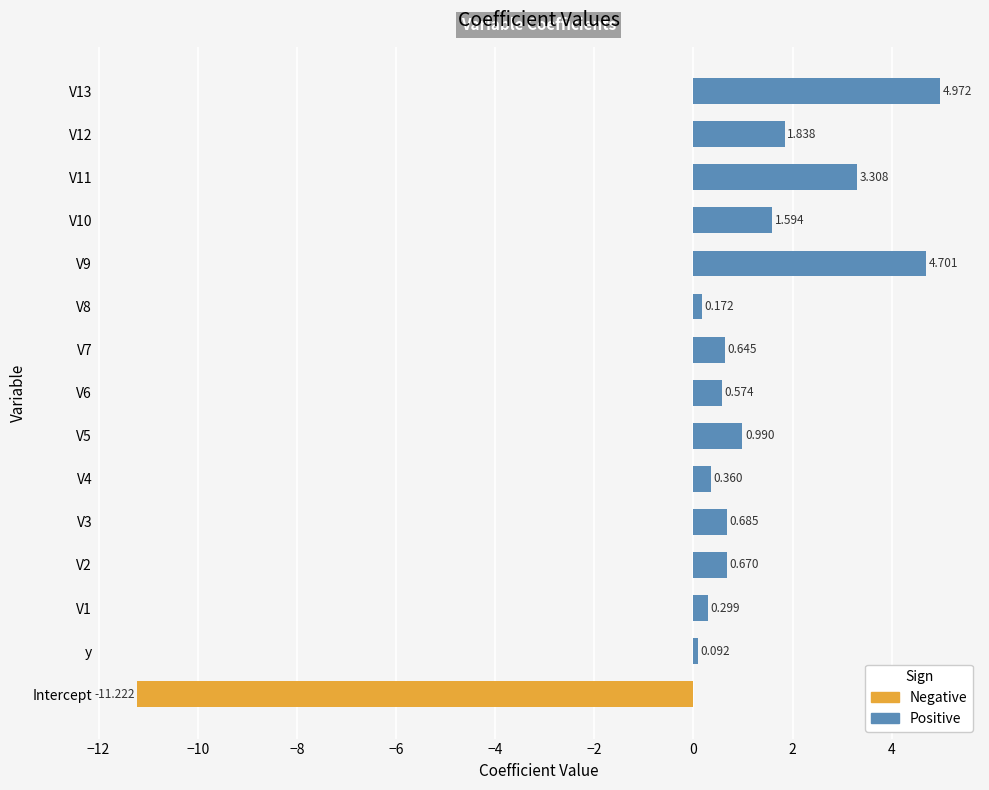

Where is the data nearest to the value -3?

y